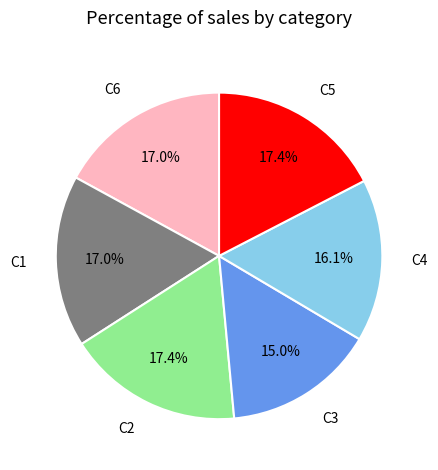

What is the ratio of the value at C3 to the value at C2?

0.9